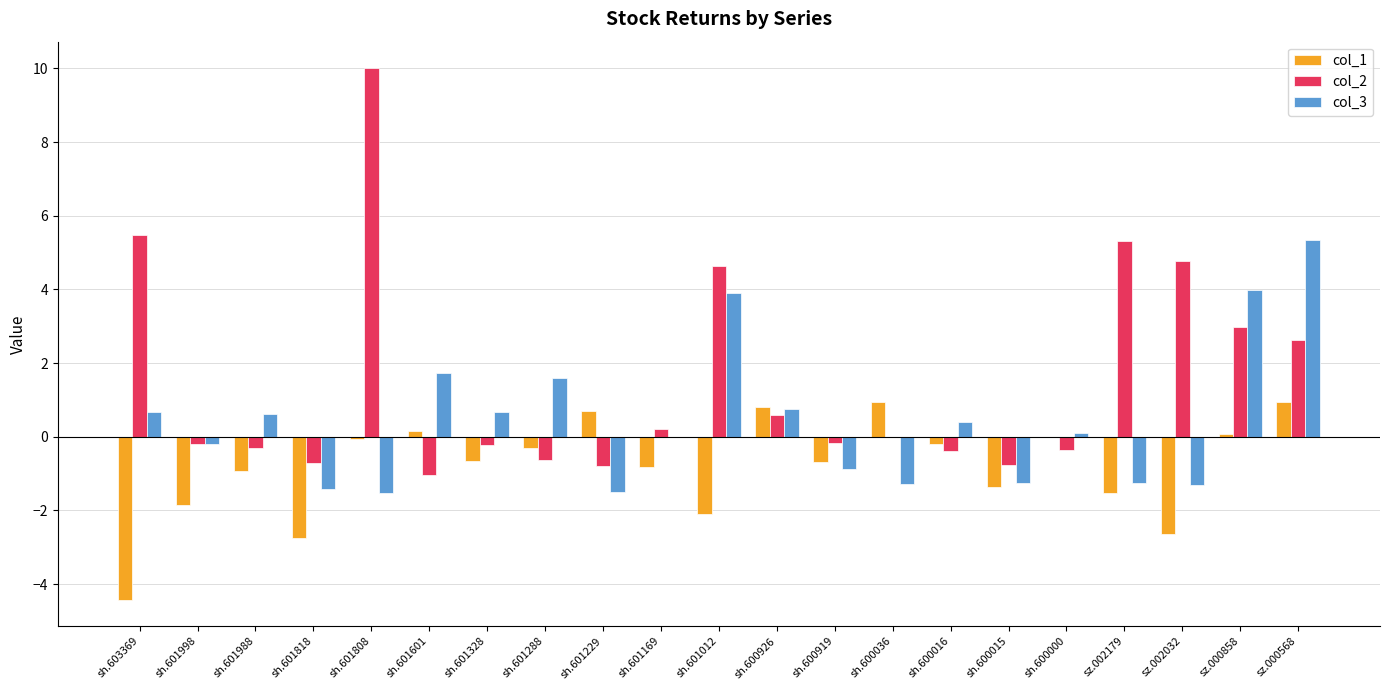

Which category has the highest value across all series?

sh.601808